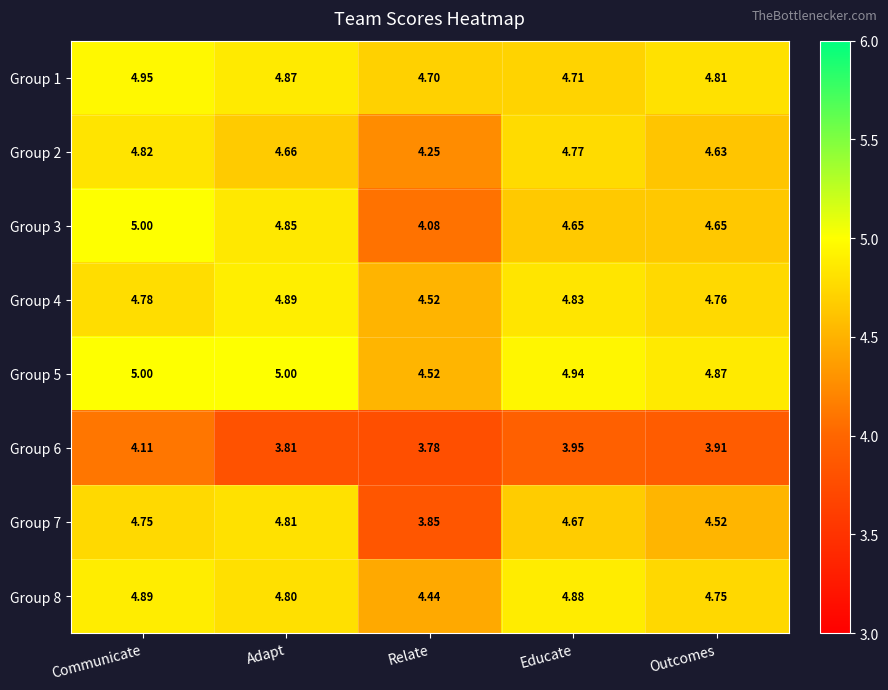

At which category is the sum across all series the highest?

Communicate